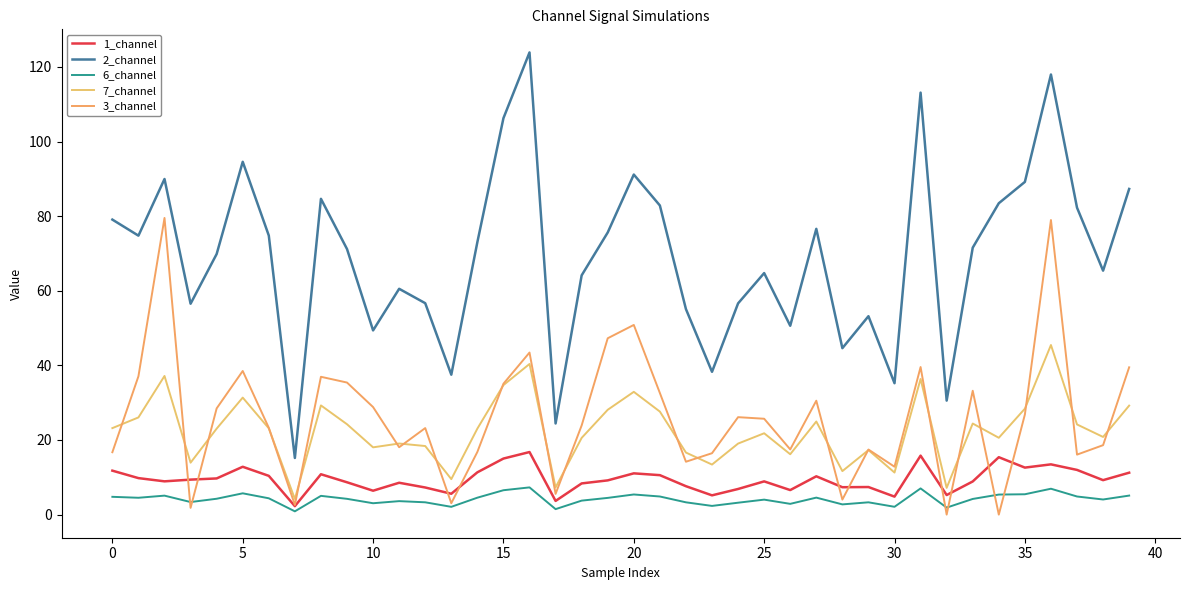

True or false: 2_channel and 3_channel cross at least once.

False